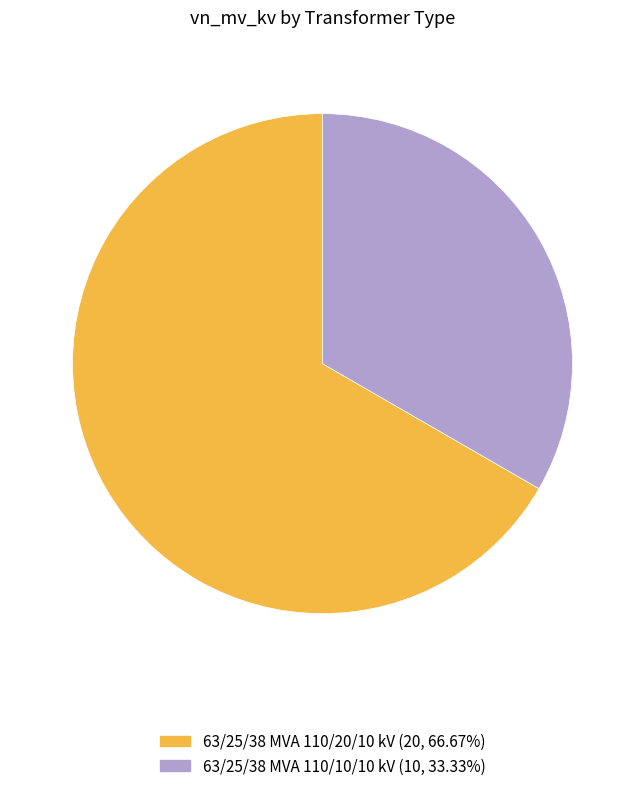

Which slice is the largest?

63/25/38 MVA 110/20/10 kV